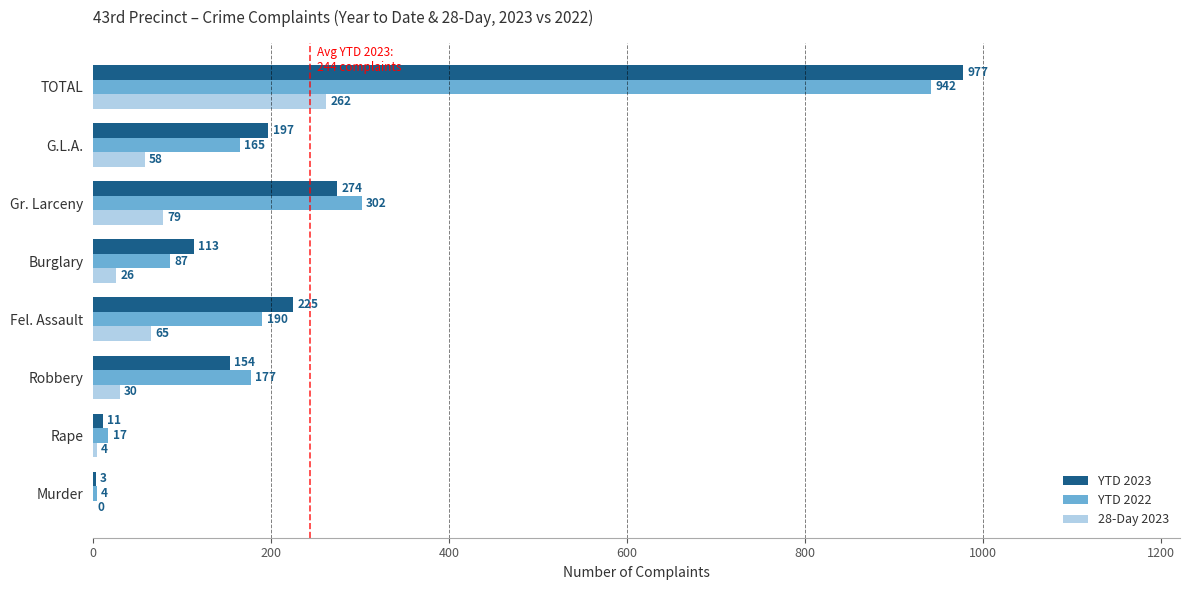

True or false: YTD 2023 has a value of 11 at Rape.

True